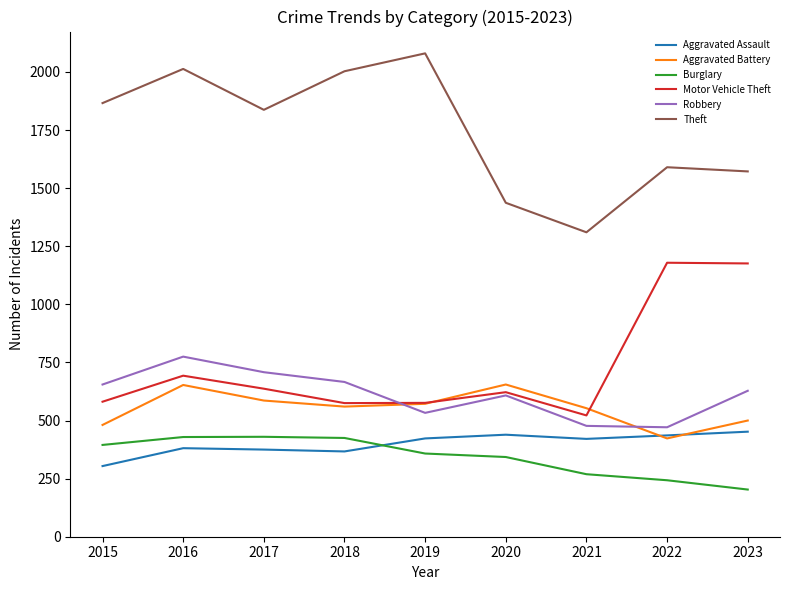

Which series changed the most between 2017 and 2020?

Theft